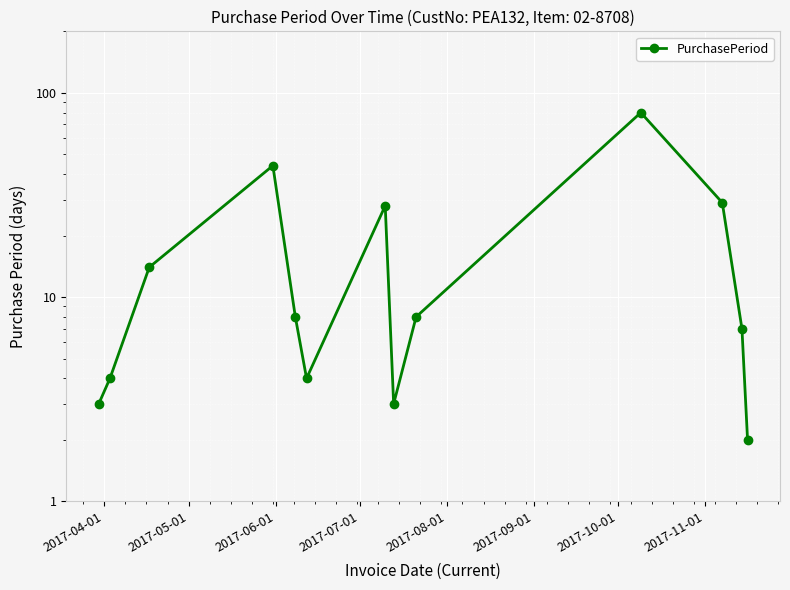

What is the greatest value displayed?

80